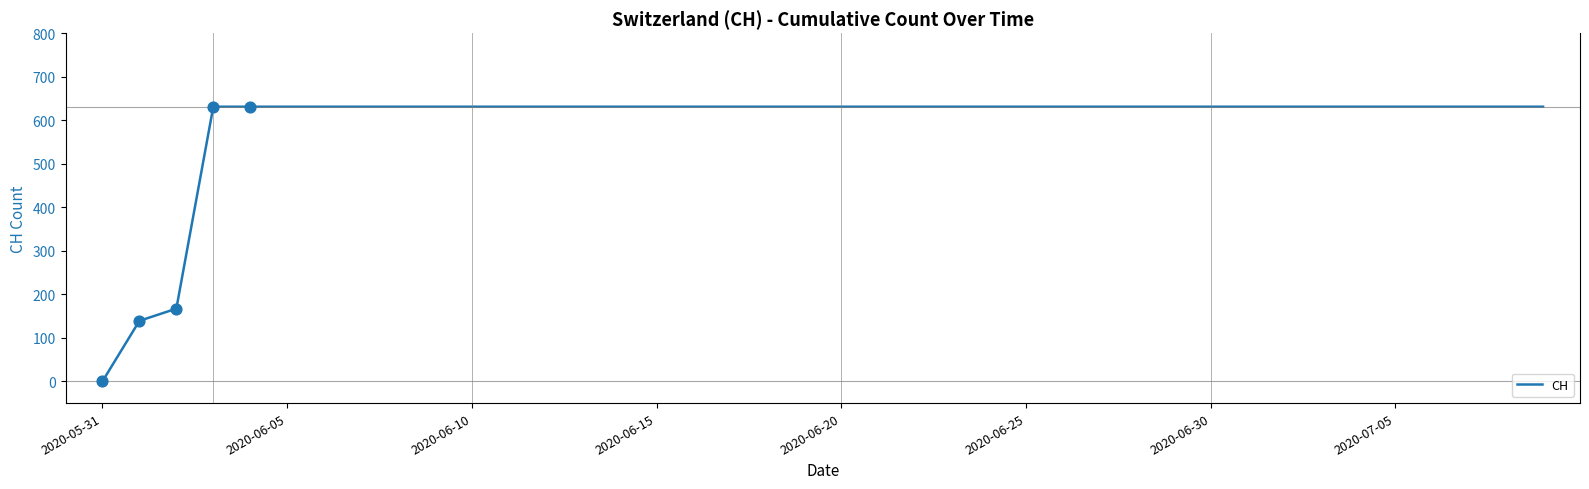

What is the maximum value shown in the chart?

631